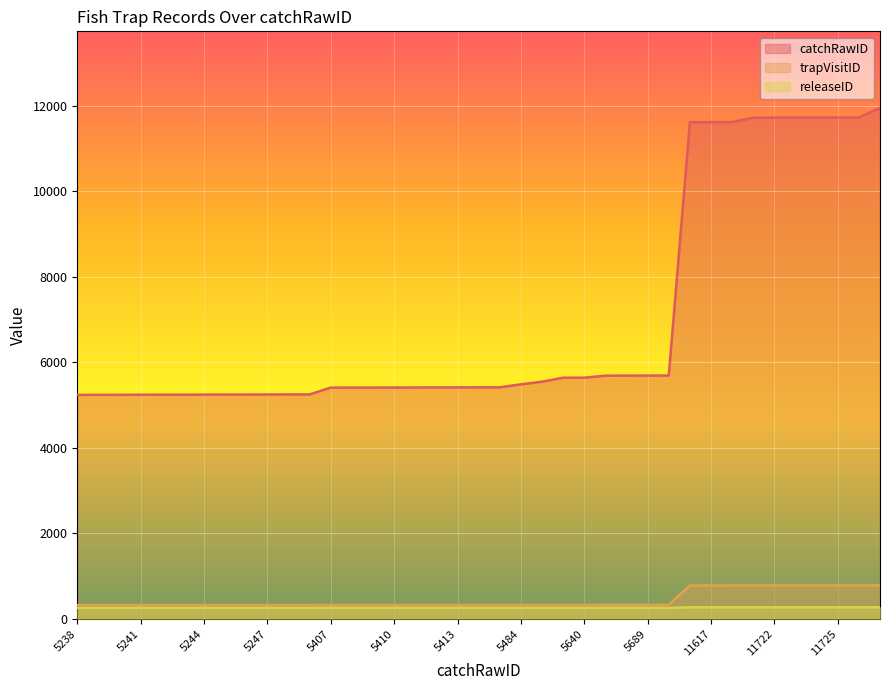

What is the maximum value for trapVisitID?

784